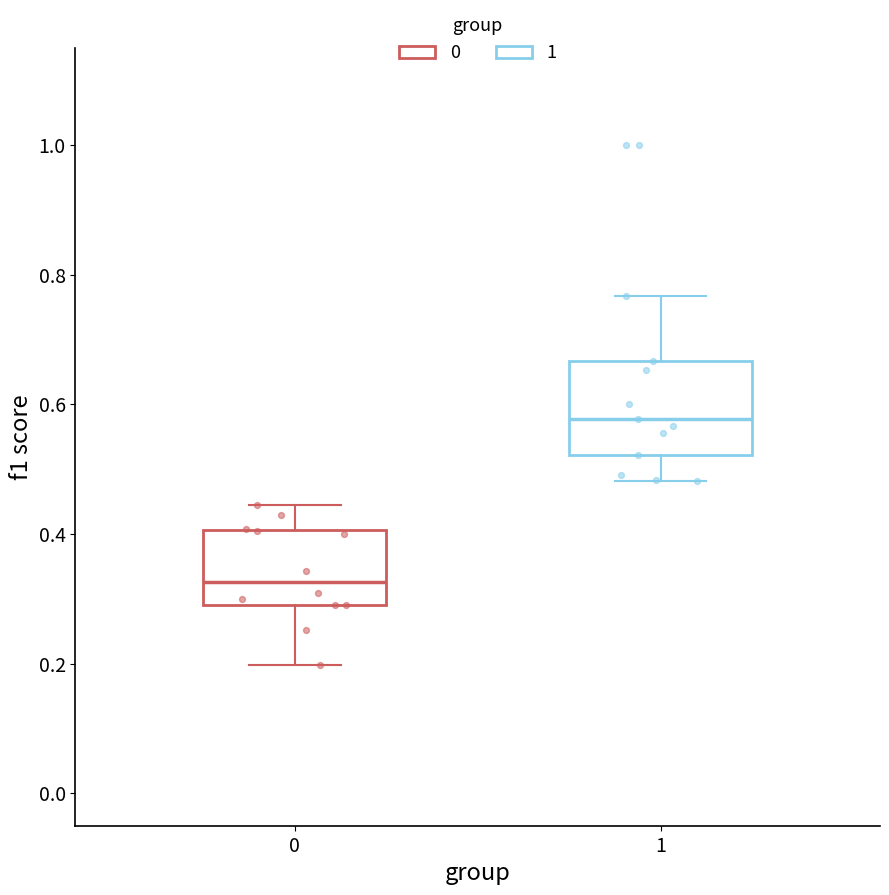

Reading left to right, read every box against the y-axis: the position of its median line, the range the box covers, and the ends of its whiskers. The values are not printed on the chart, so give them approximately, as read against the axis.

0: median 0.32, box 0.30 to 0.40, whiskers 0.20 to 0.44
1: median 0.58, box 0.52 to 0.66, whiskers 0.48 to 0.76